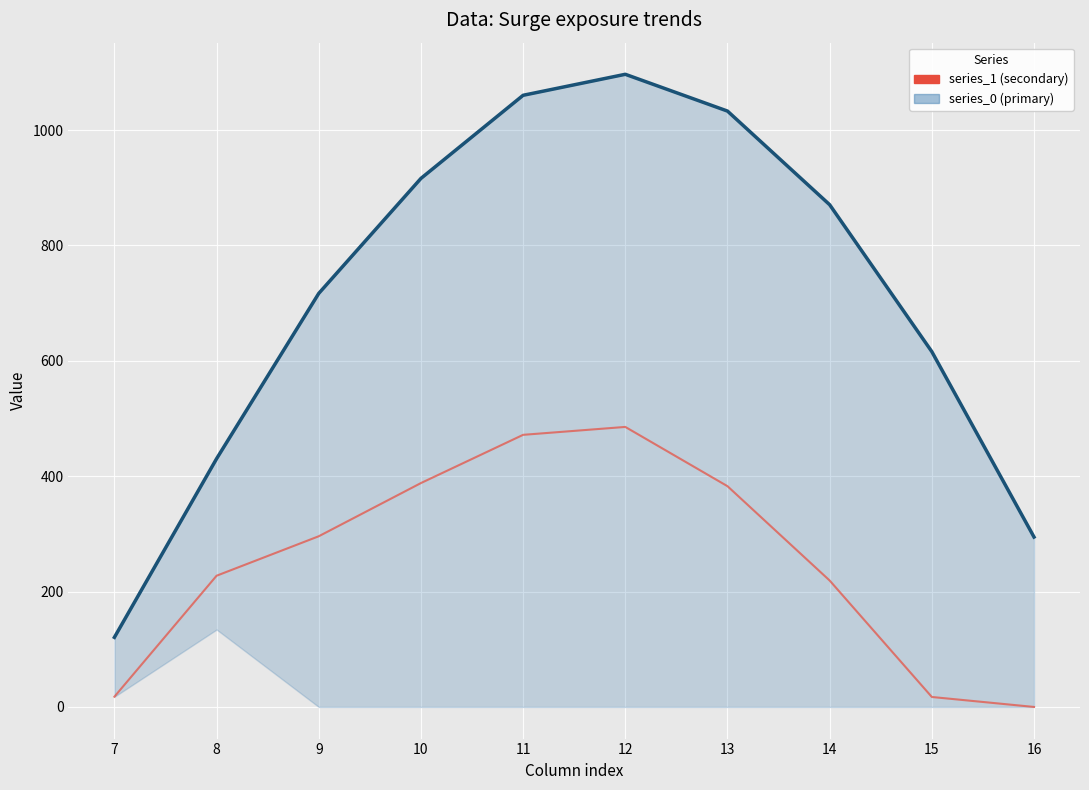

What are all the series names shown in the legend?

series_0 (primary), series_1 (secondary)